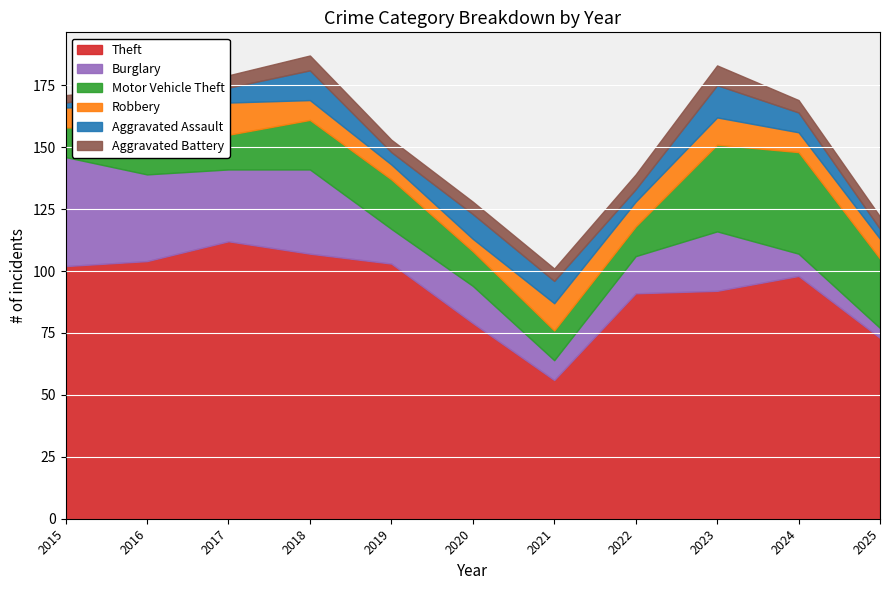

Reading right to left, what are all the values shown in this chart?

Theft: 73	98	92	91	56	79	103	107	112	104	102
Burglary: 4	9	24	15	8	15	14	34	29	35	44
Motor Vehicle Theft: 28	41	35	12	12	14	20	20	14	18	12
Robbery: 8	8	11	10	11	5	6	8	13	10	8
Aggravated Assault: 4	8	13	5	9	10	5	12	6	6	2
Aggravated Battery: 5	5	8	6	5	5	5	6	5	1	3